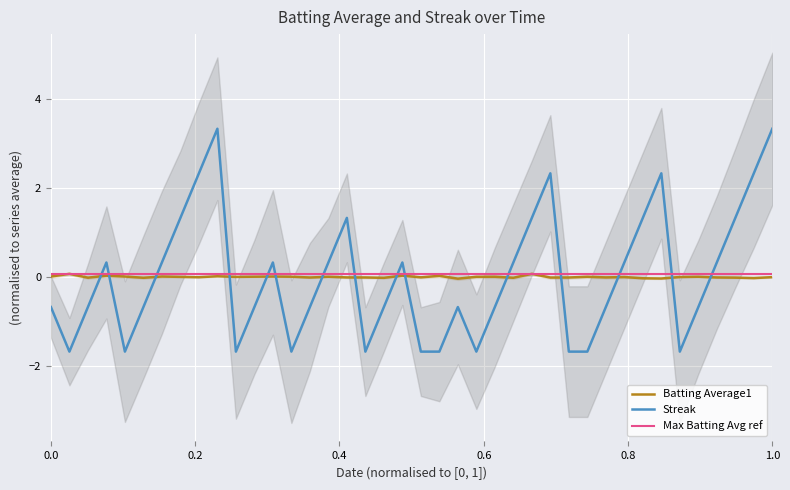

How many lines are shown in the chart?

3